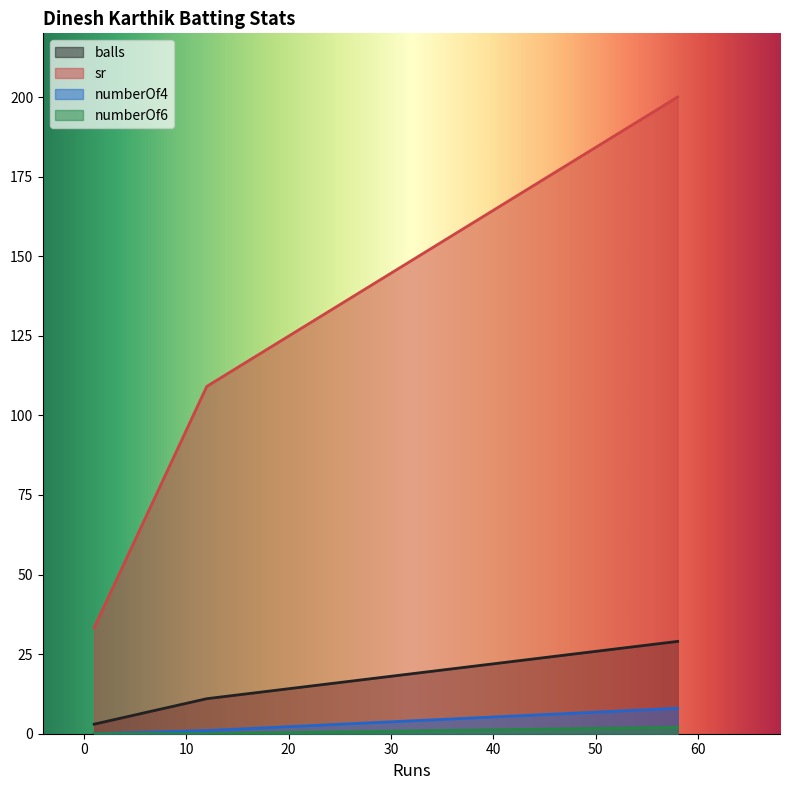

True or false: numberOf4 has a value of -5.3 at 1.

False